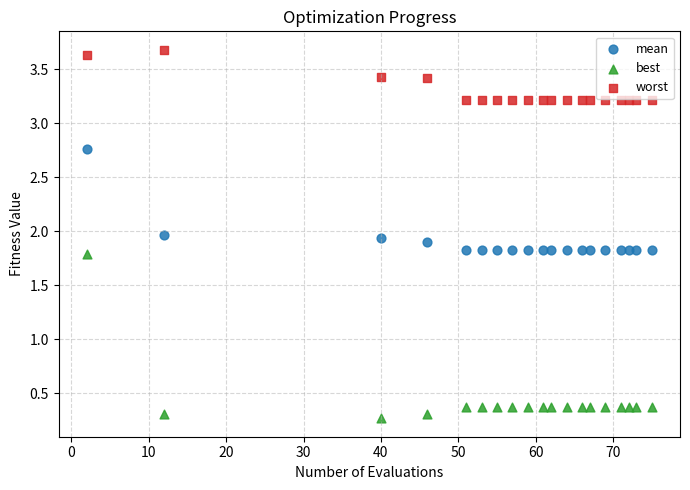

Across all data points, what is the range of Y values (max minus min)?

3.4